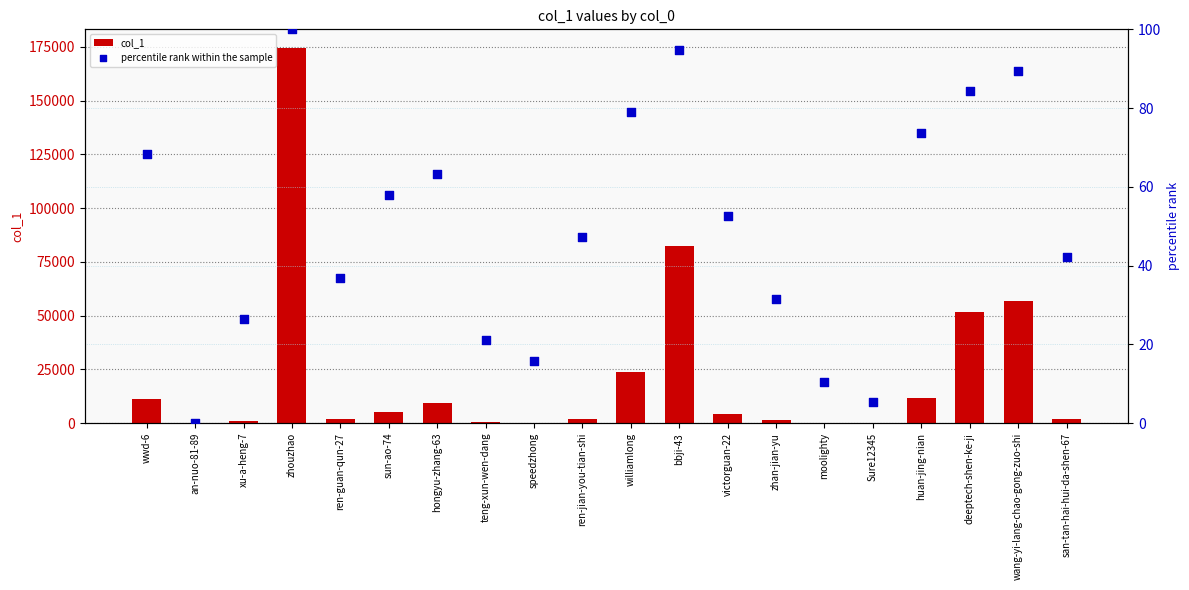

Which series reaches the maximum Y coordinate?

col_1